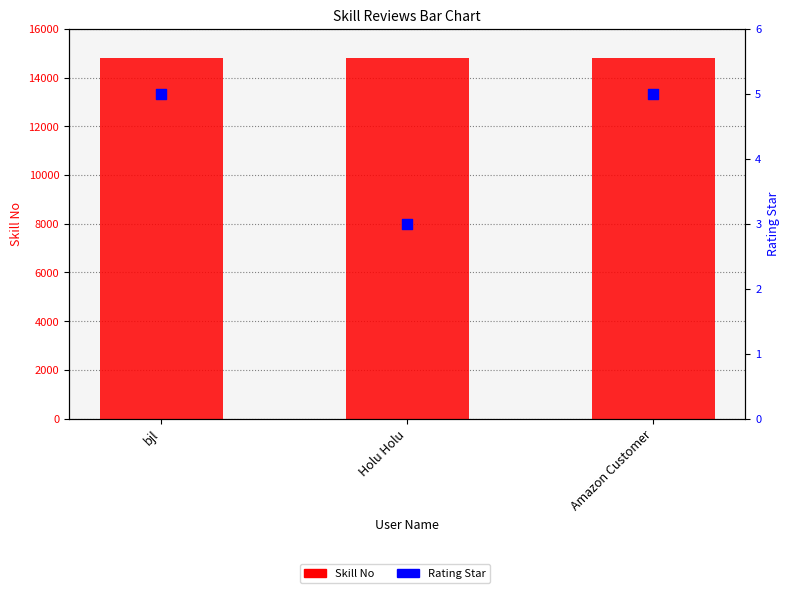

At how many categories does at least one series exceed 2111?

3